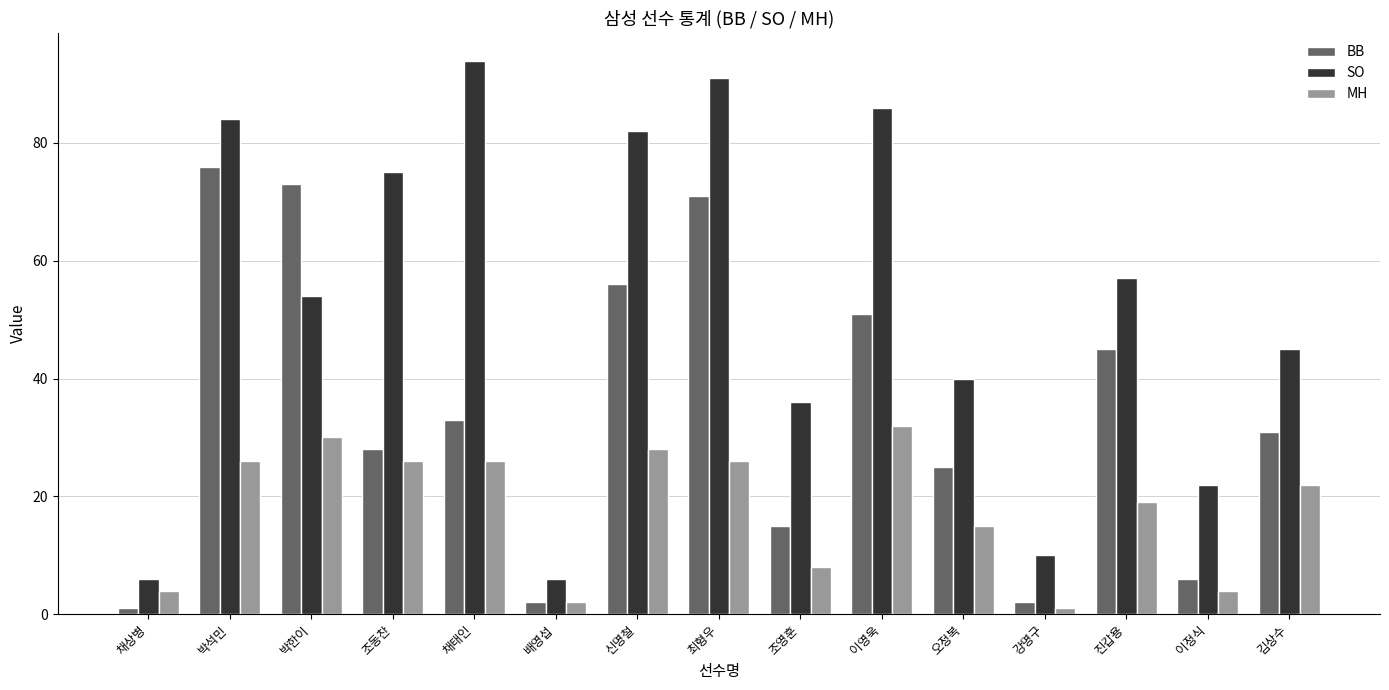

What is the spread (max minus min) of values at 조동찬?

49